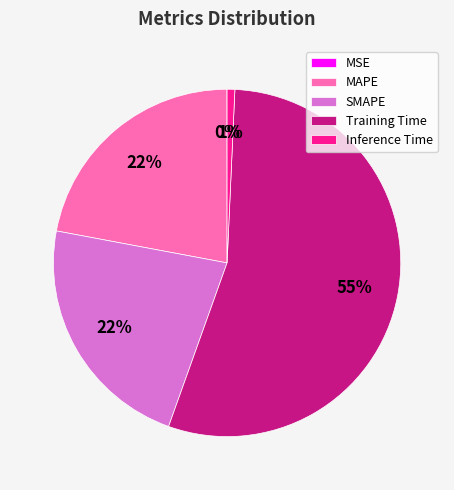

Which category has the biggest portion of the pie?

Training Time